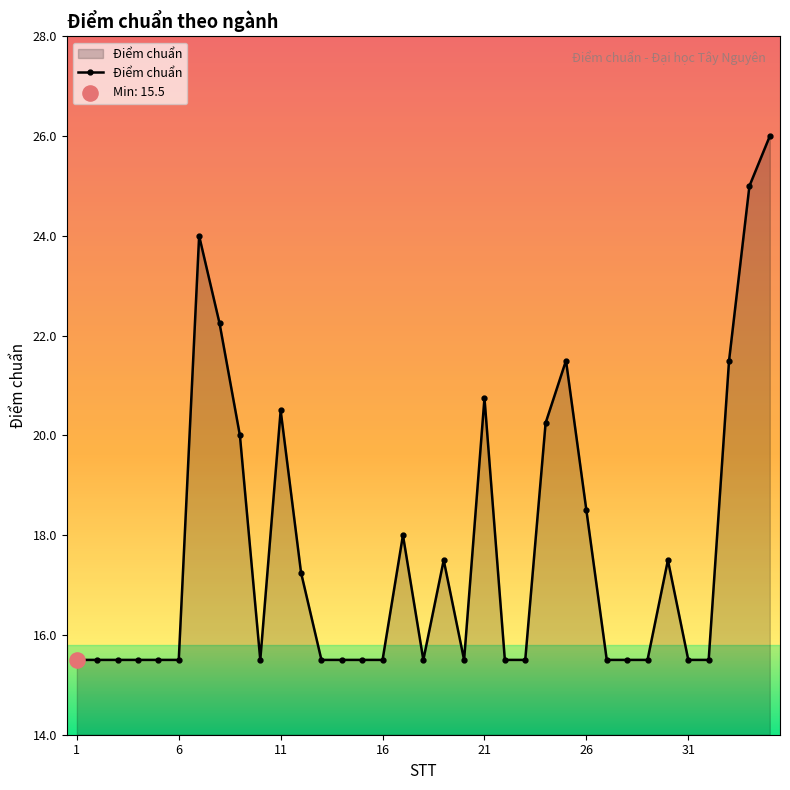

True or false: the data has more than 1 interior local peaks.

True